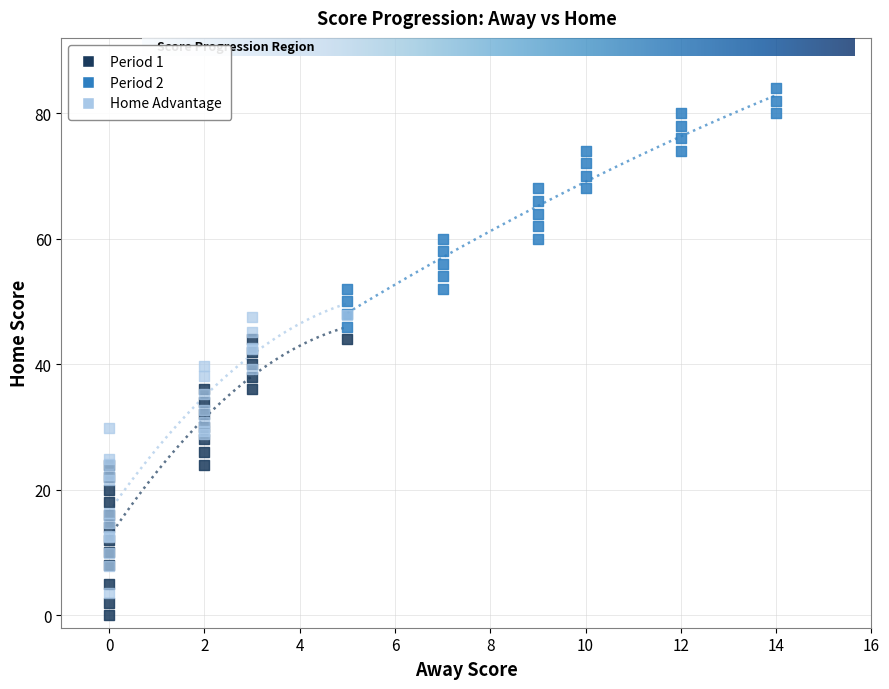

Which series reaches the maximum Y coordinate?

Period 2